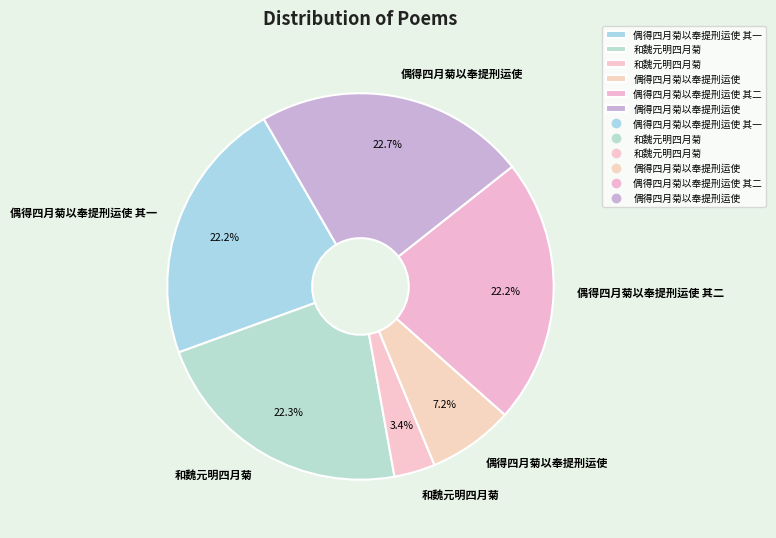

Which category has the biggest portion of the pie?

偶得四月菊以奉提刑运使